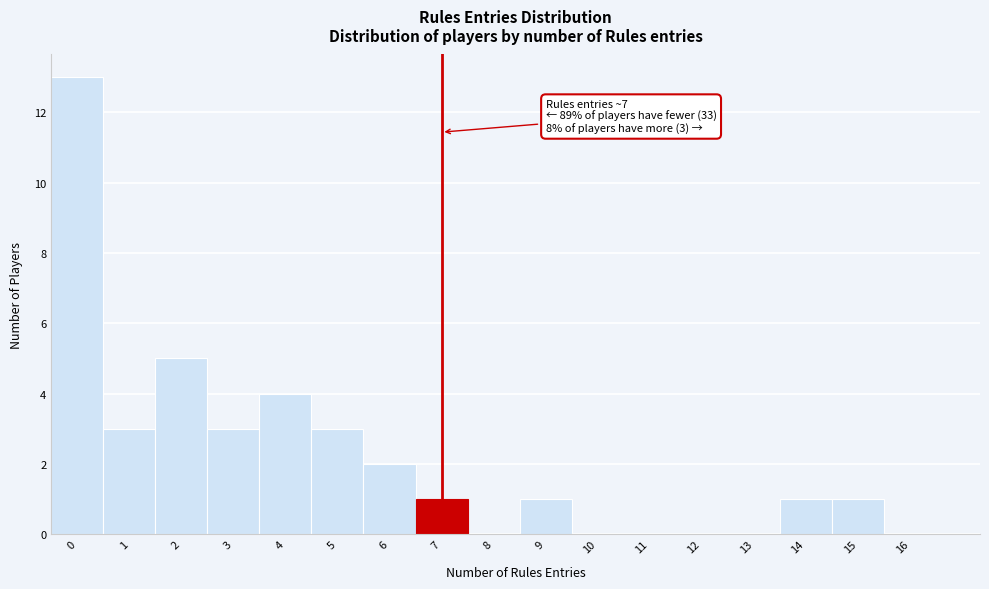

Reading left to right, transcribe all the data shown in this chart.

0=13	1=3	2=5	3=3	4=4	5=3	6=2	7=1	8=0	9=1	10=0	11=0	12=0	13=0	14=1	15=1	16=0